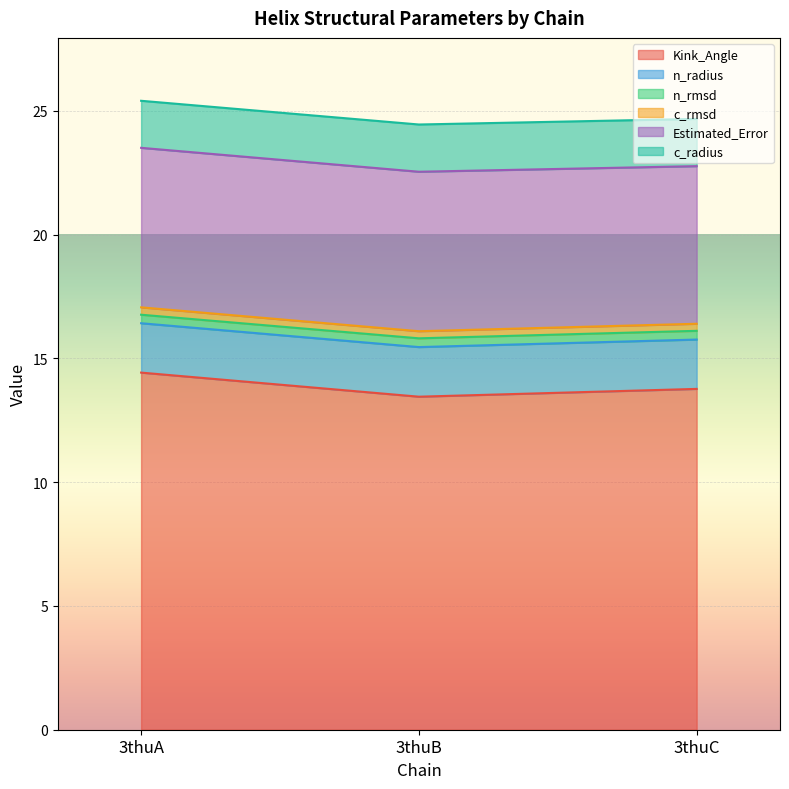

The c_radius series shows 3.1 at 3thuB. True or false?

False